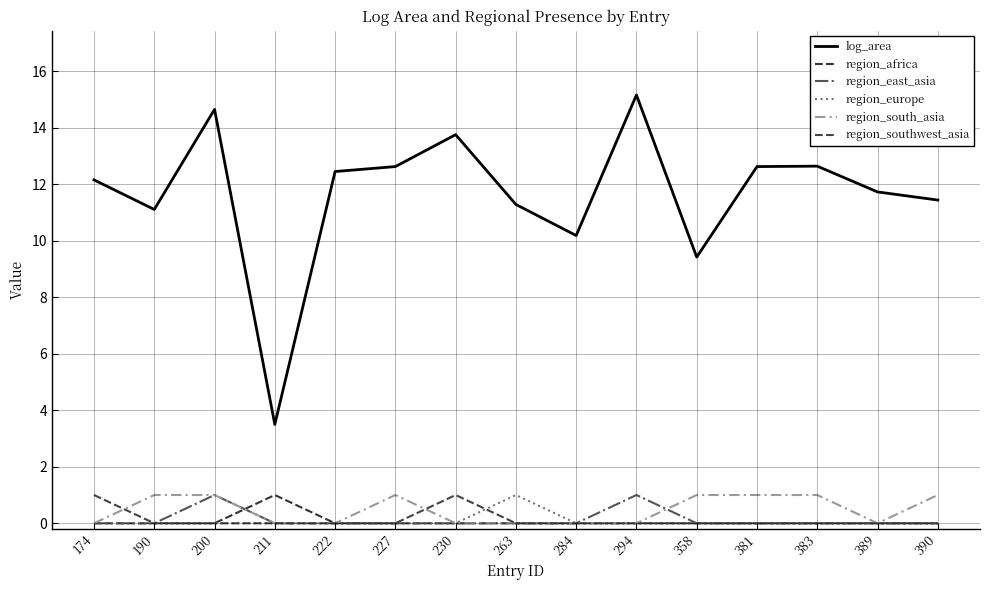

What is the difference between the maximum and minimum values in the region_africa series?

1.0